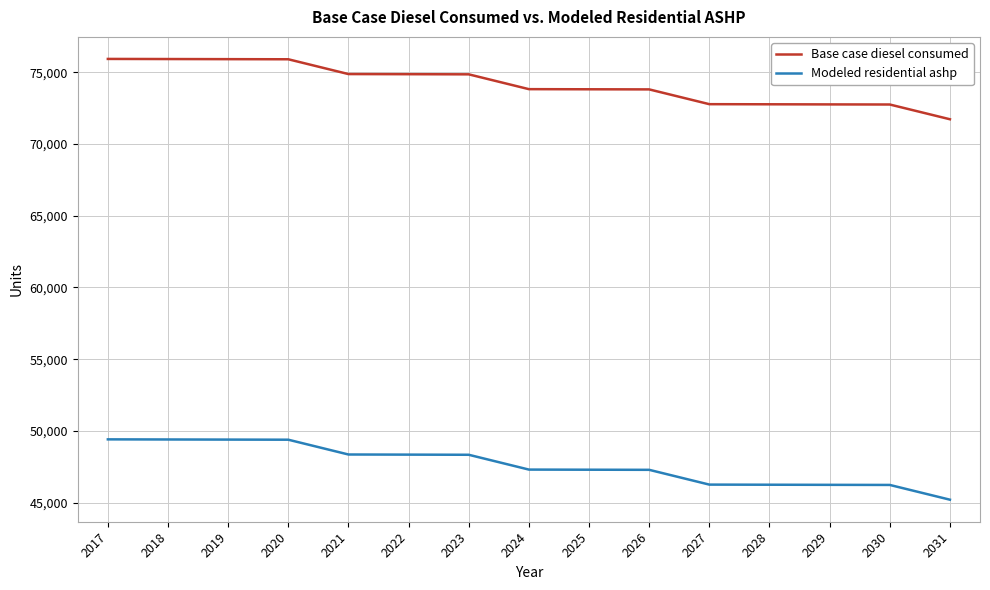

What is the difference between the maximum and minimum values in the Modeled residential ashp series?

4204.0